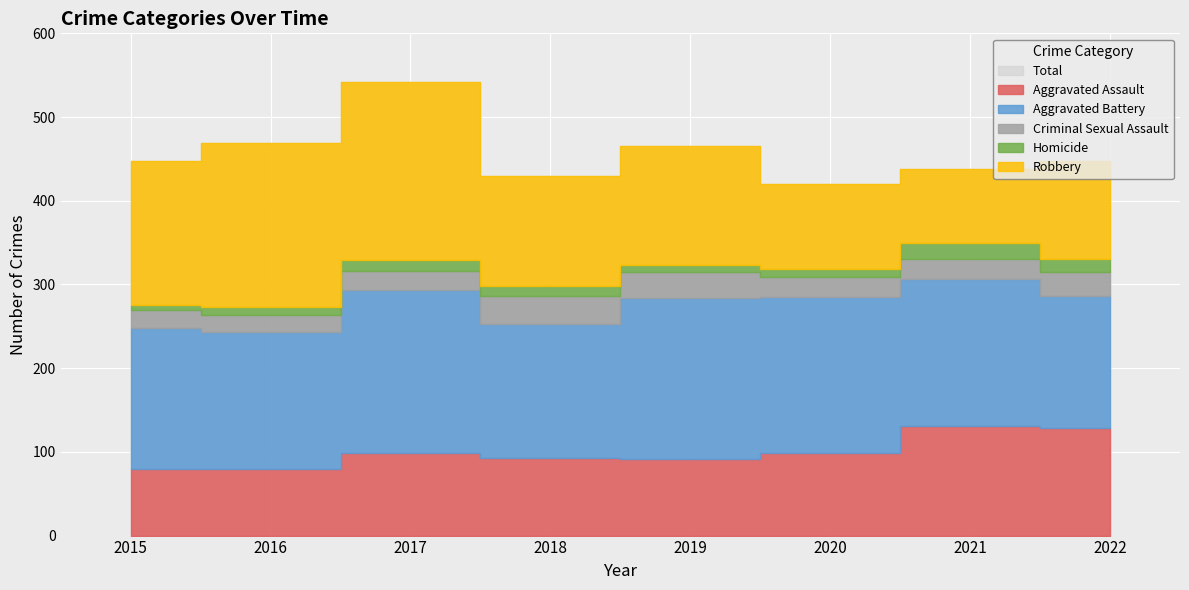

At which category does Criminal Sexual Assault reach its first local valley?

2016